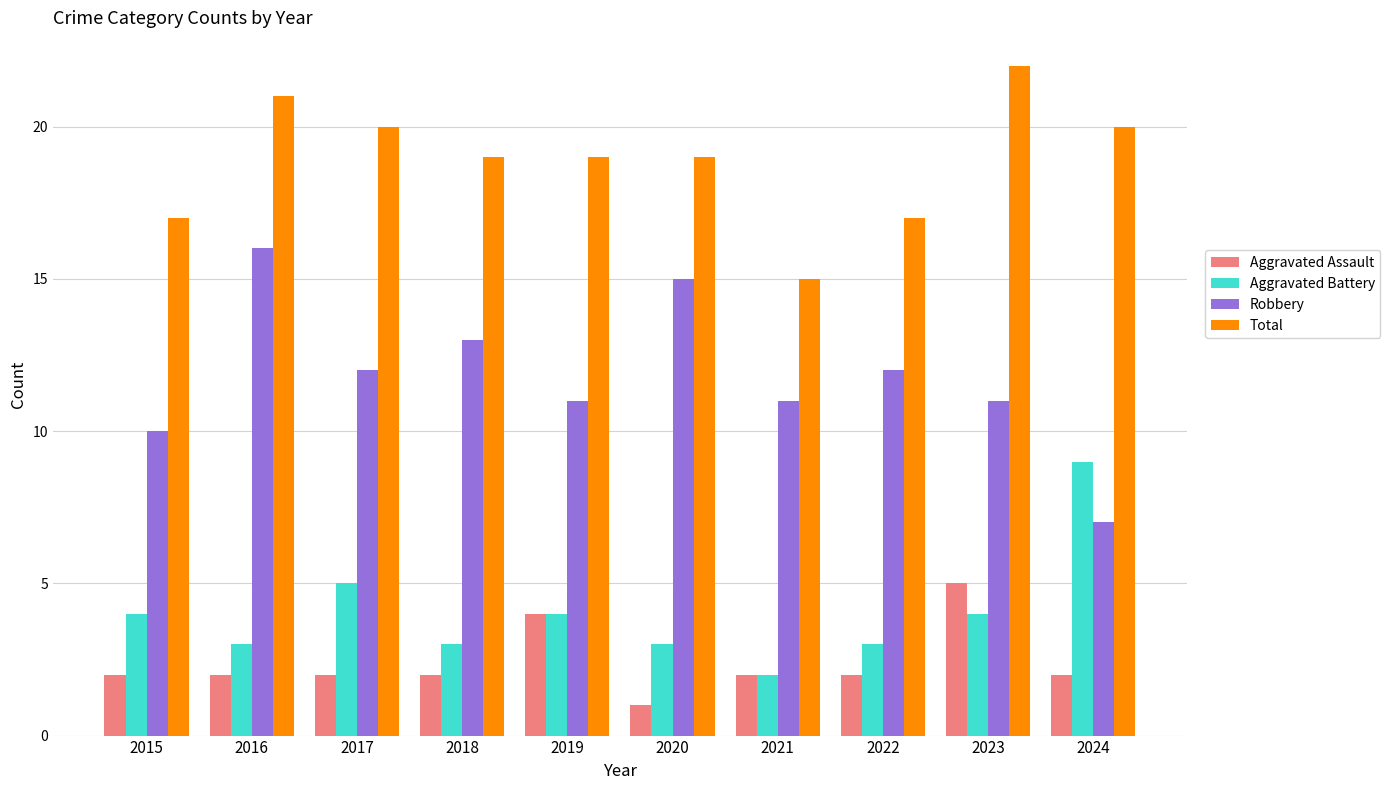

Which label corresponds to the largest value in the chart?

2023